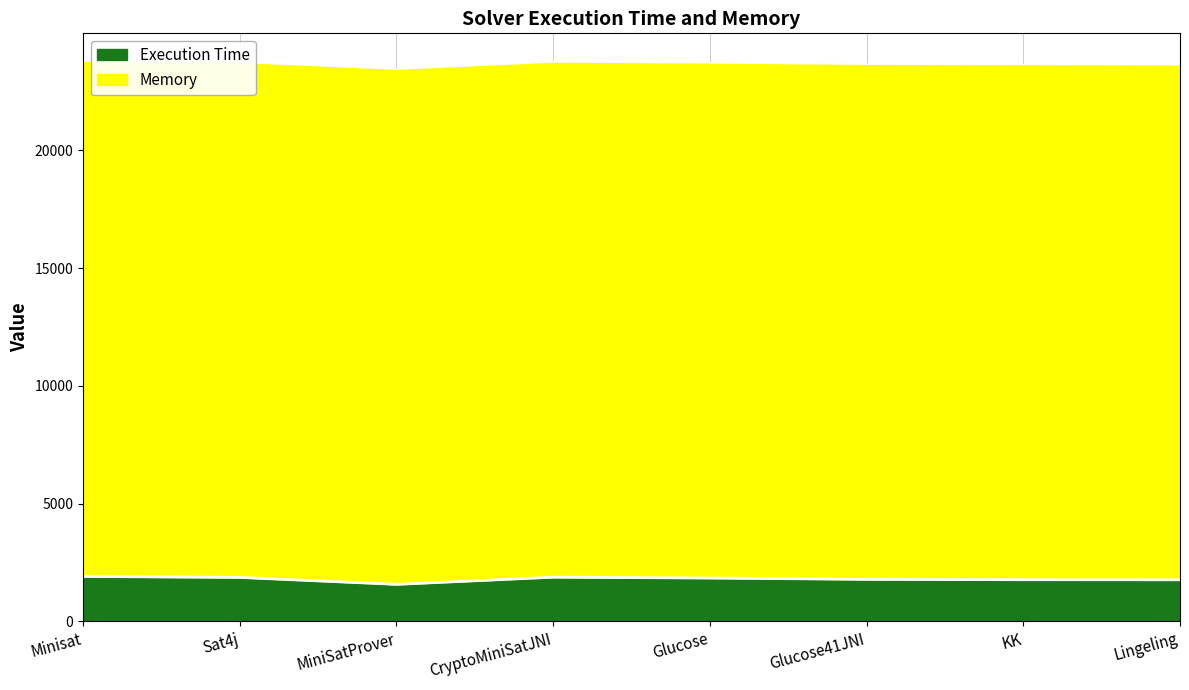

Which label corresponds to the smallest value in the chart?

MiniSatProver